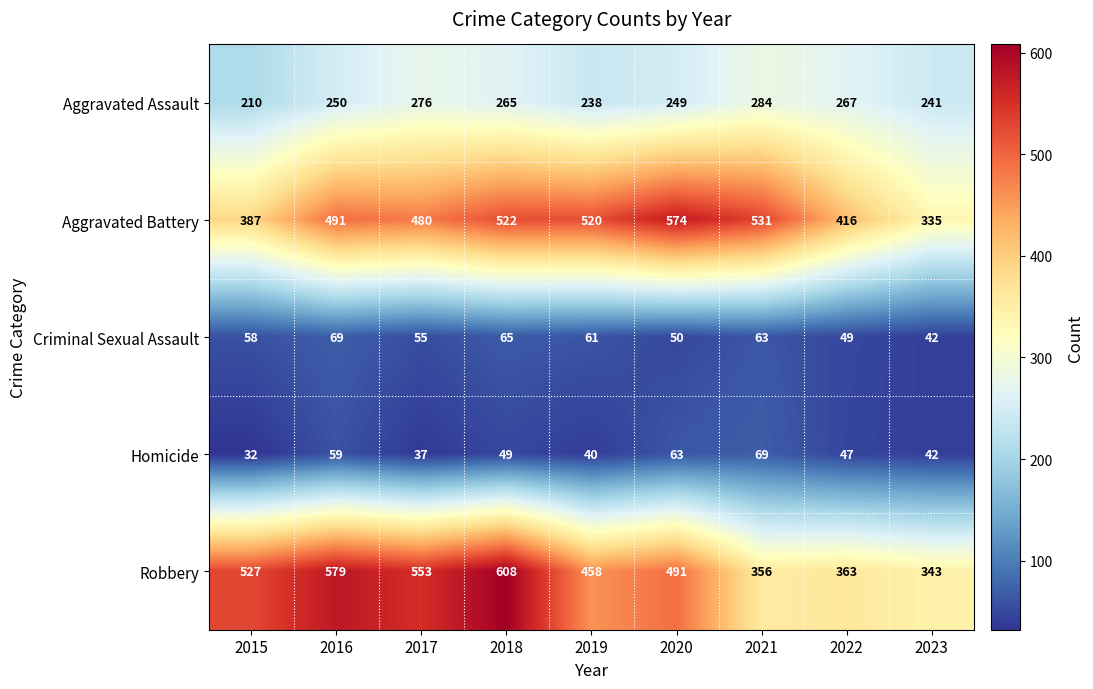

What is the total value across all series at 2019?

1317